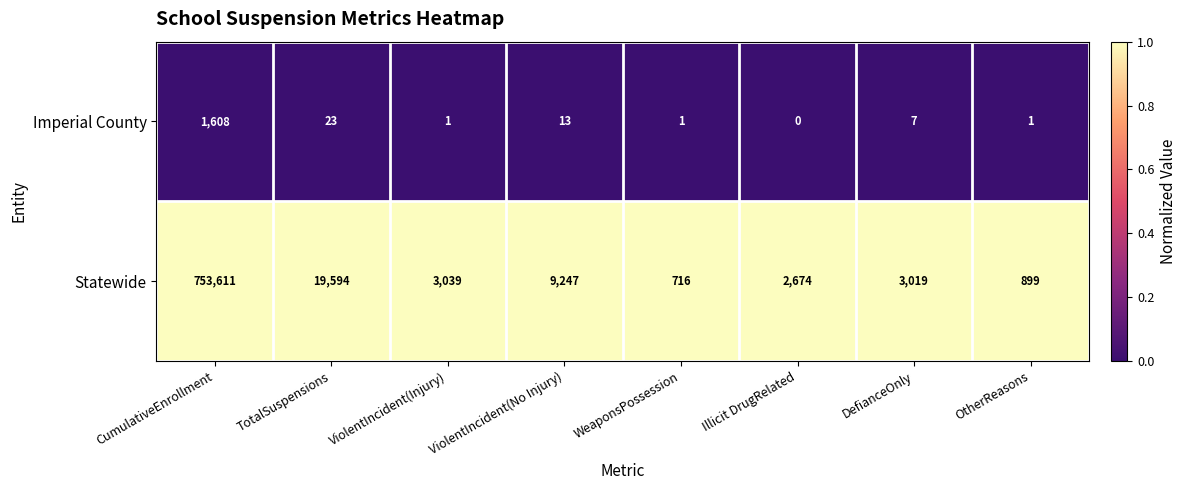

The value of Statewide at Illicit DrugRelated is 583. True or false?

False